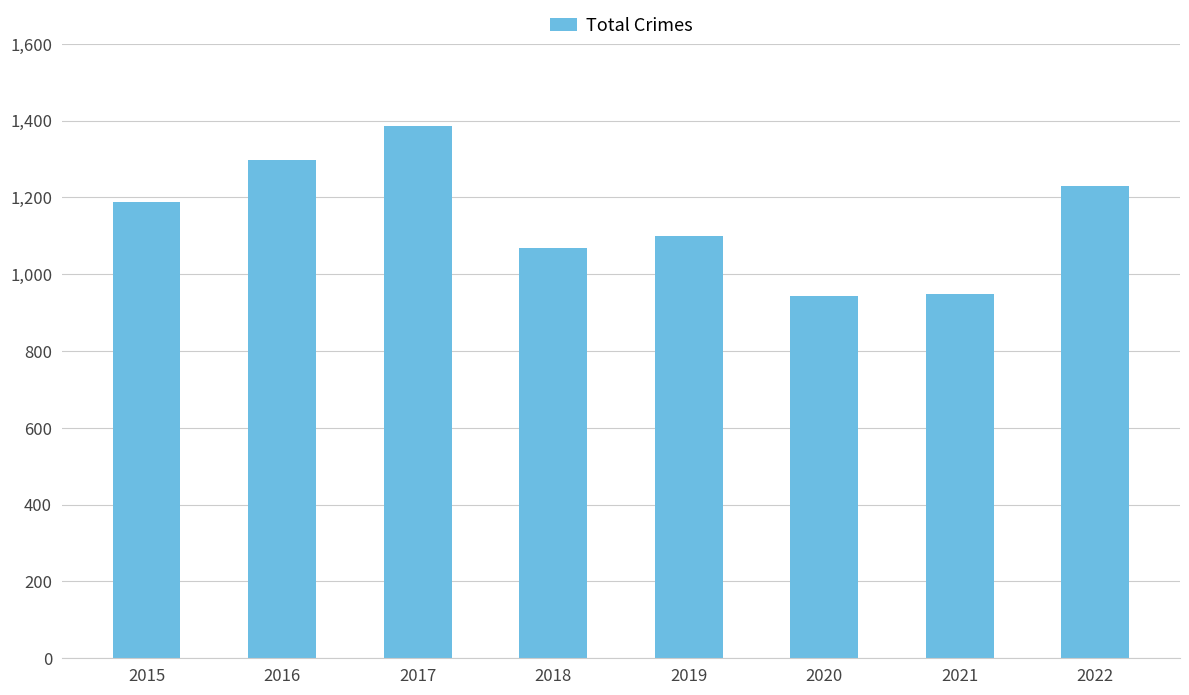

What is the difference between the maximum and minimum values?

443